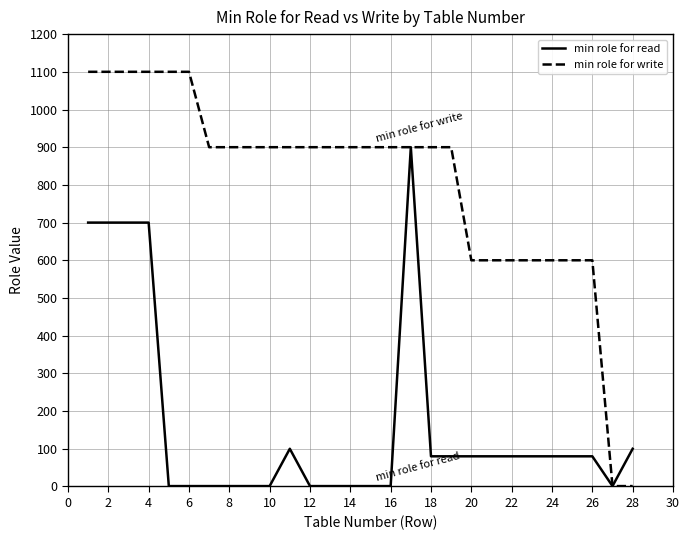

Rank the series by their maximum value, from highest to lowest.

min role for write, min role for read